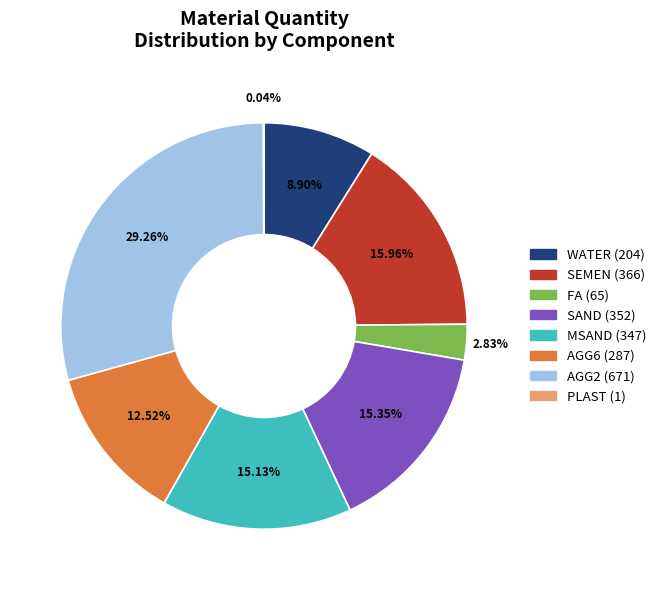

Is there a majority slice in this chart?

No